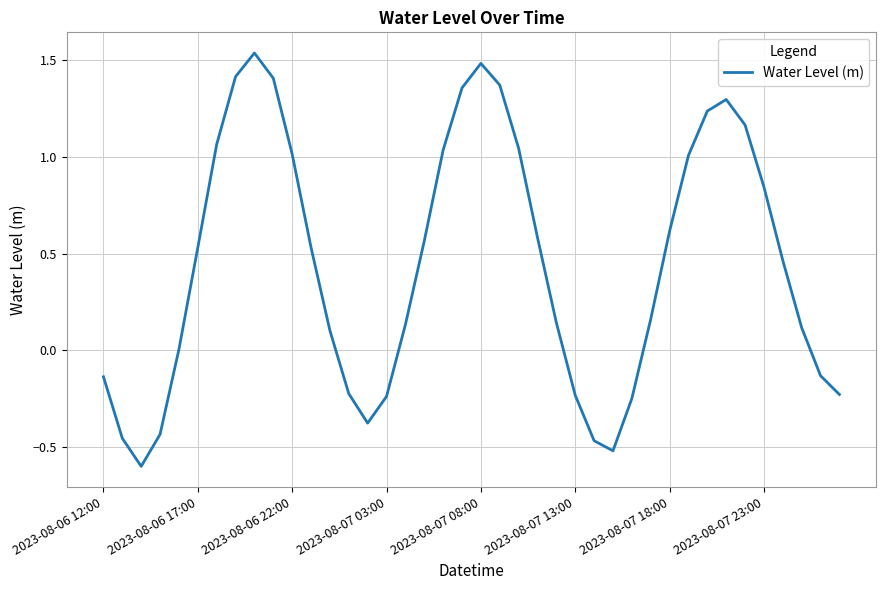

How many interior local valleys (lower than both neighbors) does the data have?

3